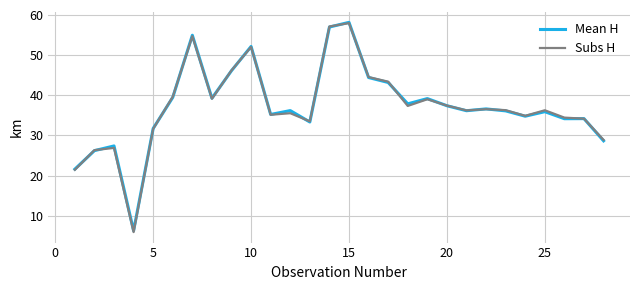

Which series has the widest spread of values?

Subs H